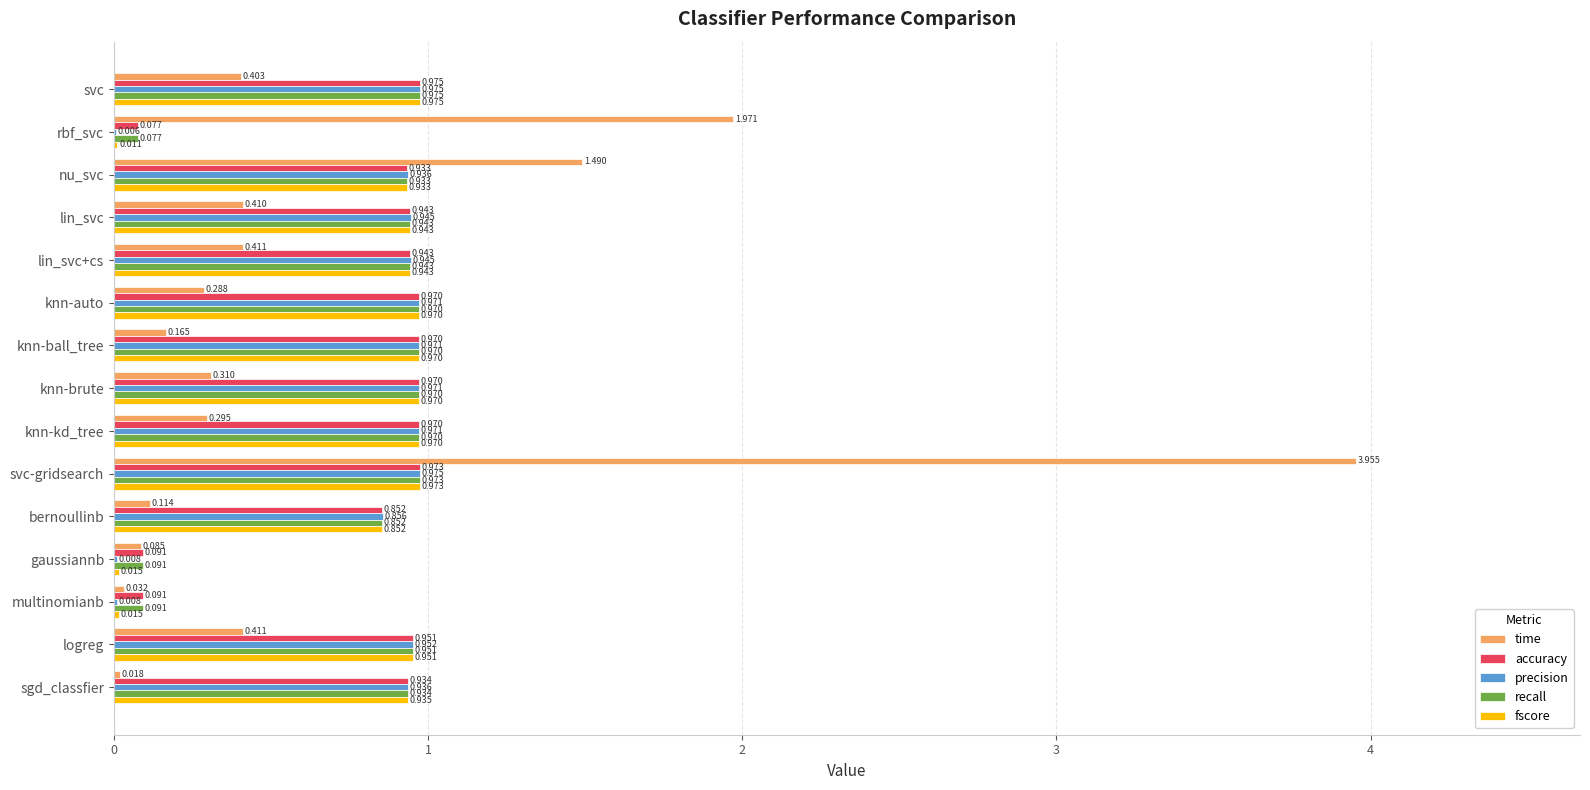

Which category has the highest value in the accuracy series?

svc